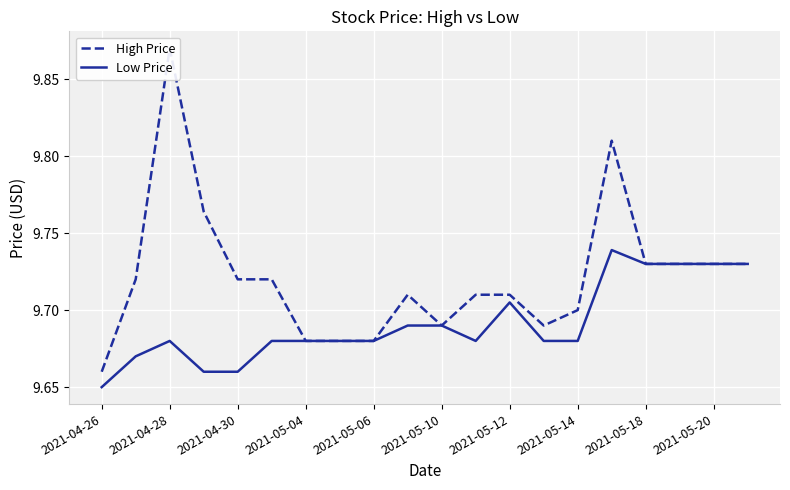

True or false: Low Price and High Price intersect in this chart.

False